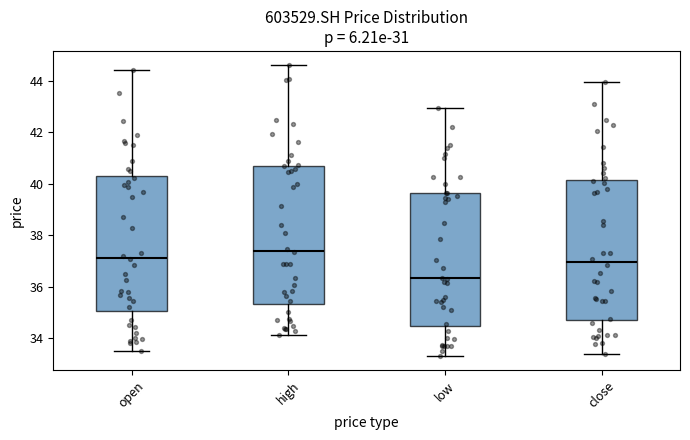

Where does the median line of the box for open sit on the y-axis? The values are not printed on the chart, so give them approximately, as read against the axis.

37.2